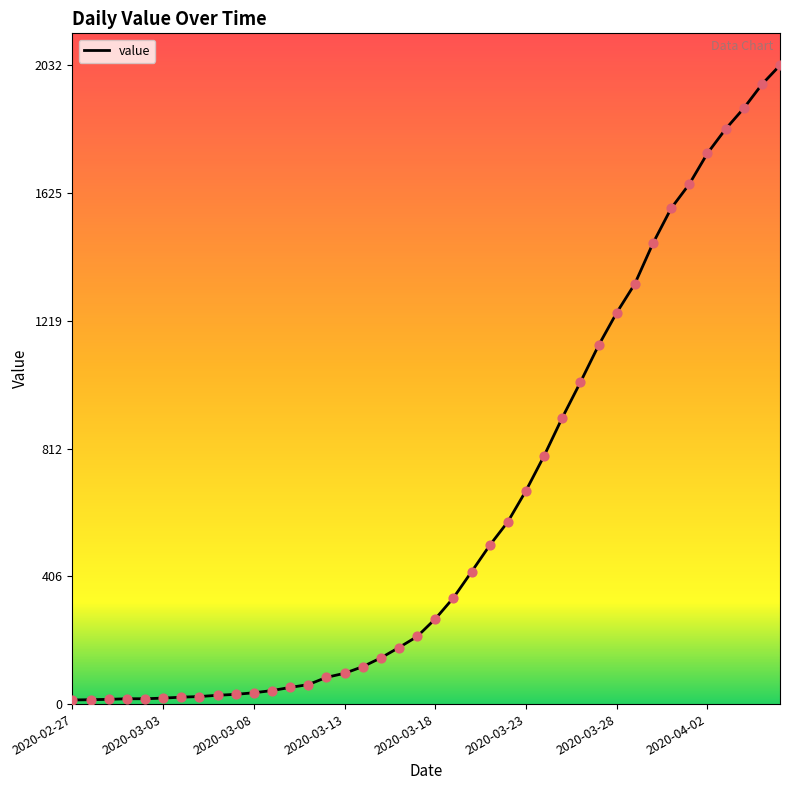

What is the difference between the maximum and minimum values?

2019